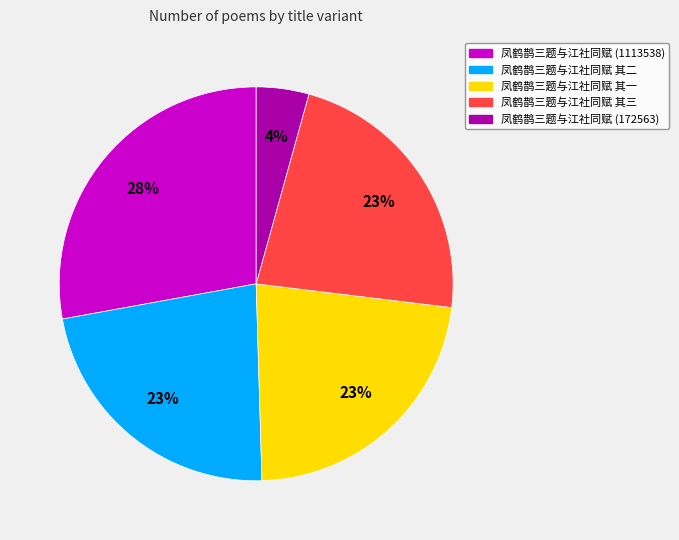

Count the number of slices in the pie.

5